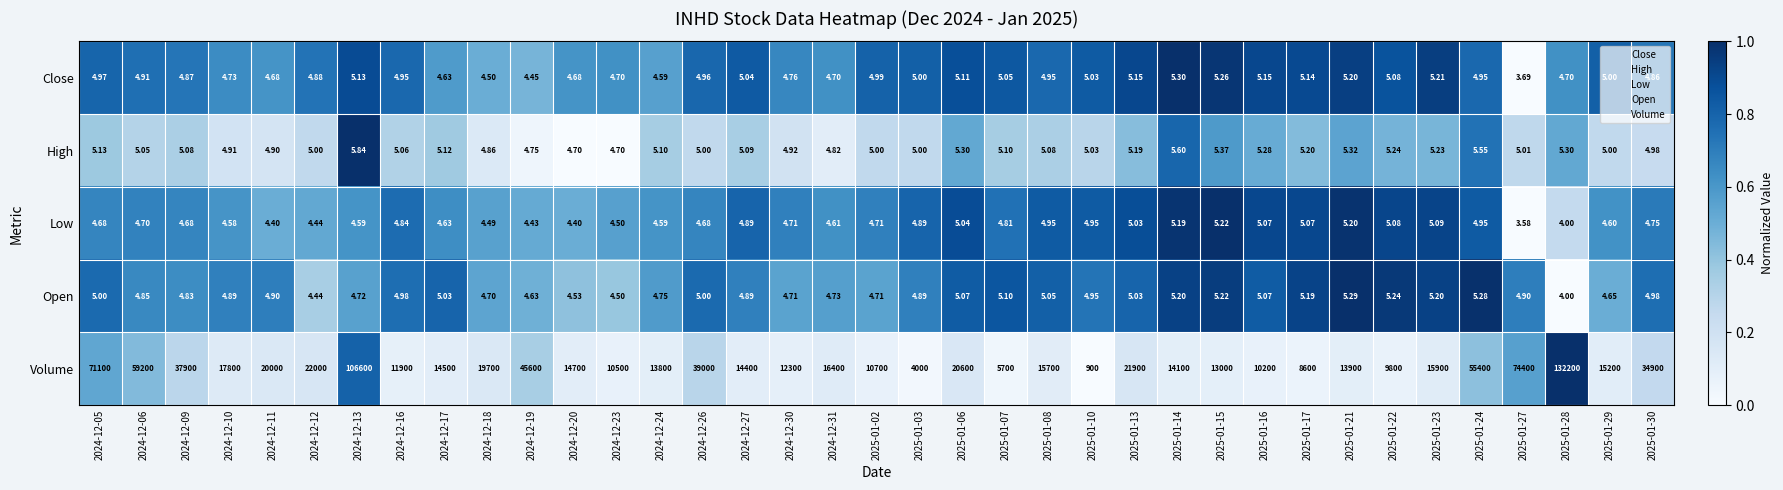

What is the spread (max minus min) of values at 2024-12-27?

14395.1